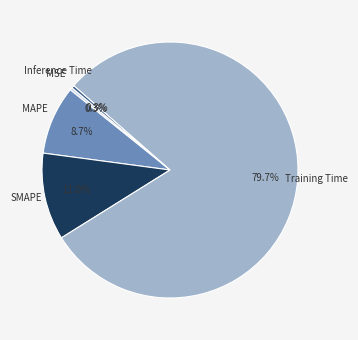

How many segments does this pie chart have?

5